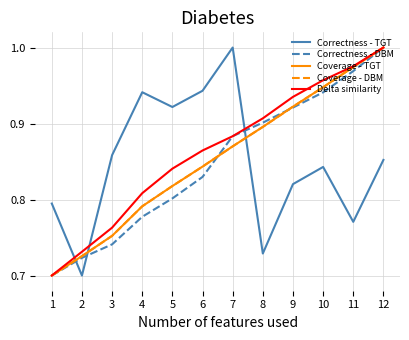

Does the chart have visible grid lines?

Yes